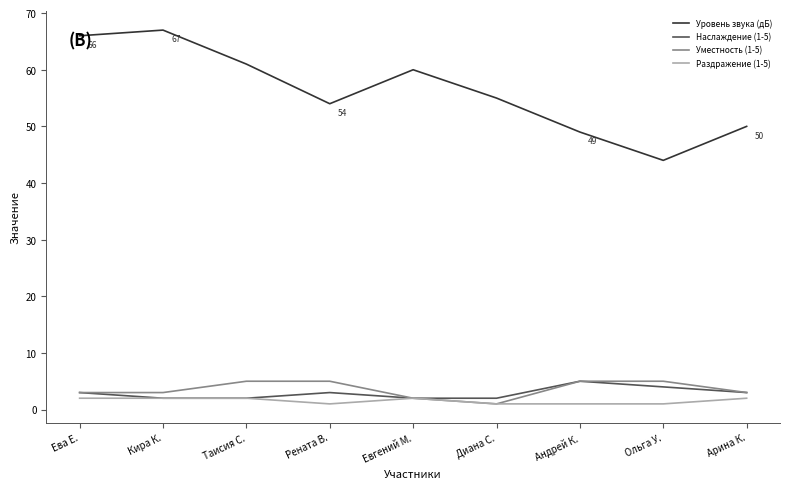

How many values in the Уровень звука (дБ) series are below 55?

4